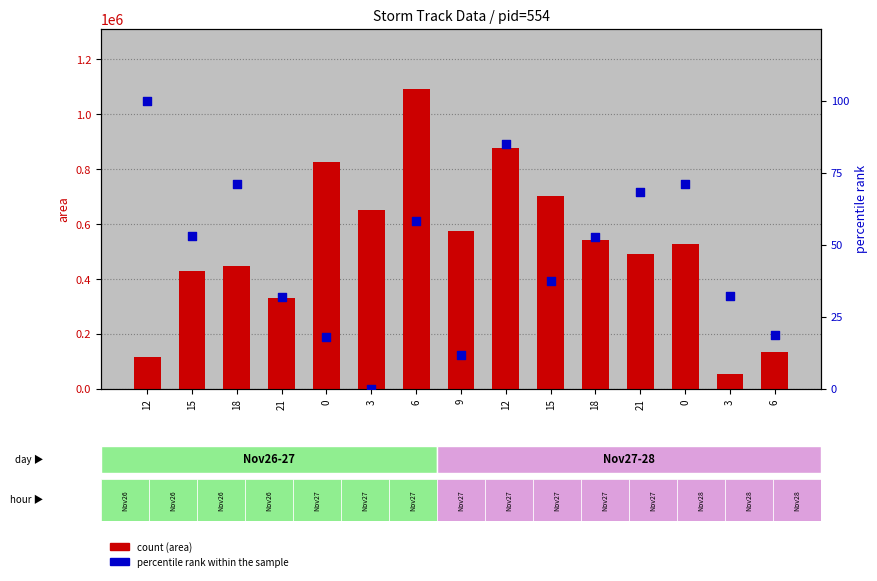

At how many categories does at least one series exceed 281627?

12